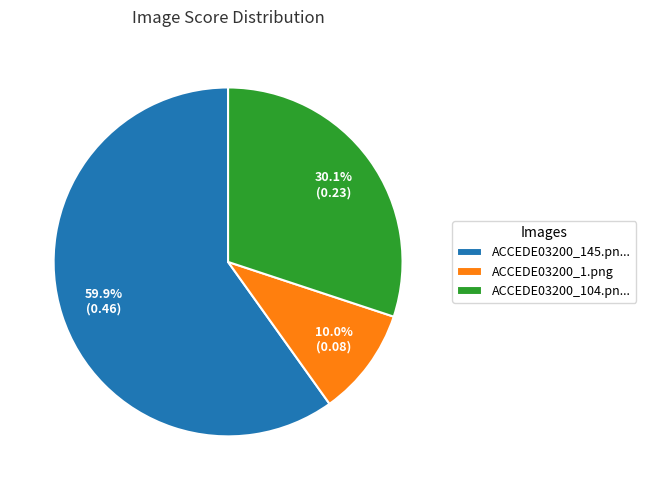

Between ACCEDE03200_104.pn... and ACCEDE03200_145.pn..., which is larger?

ACCEDE03200_145.pn...